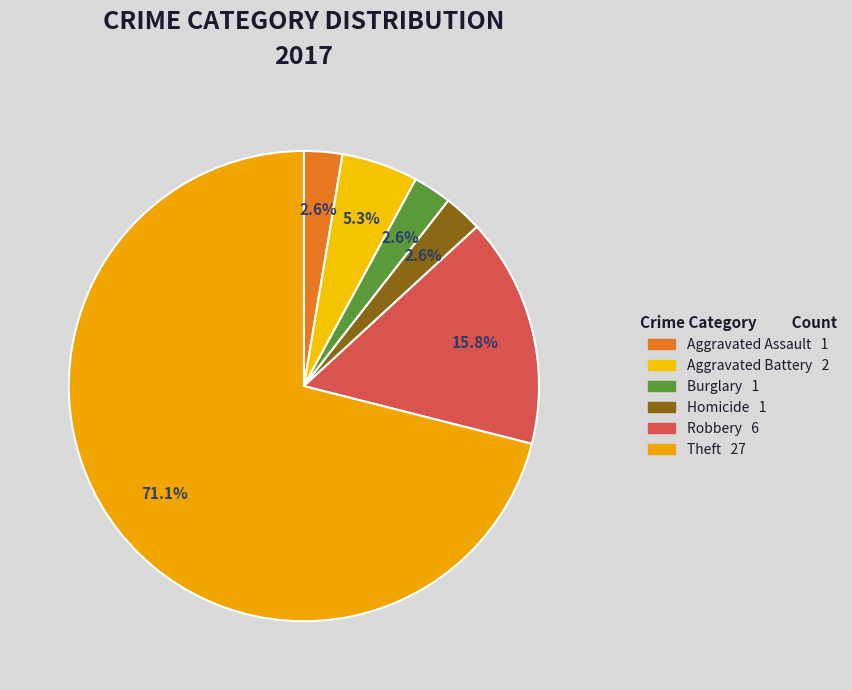

How many slices are in this pie chart?

6